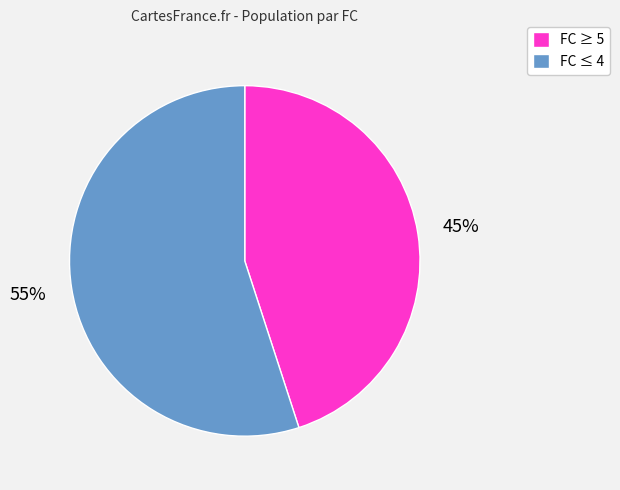

To the nearest percent, what is the average slice percentage?

50%